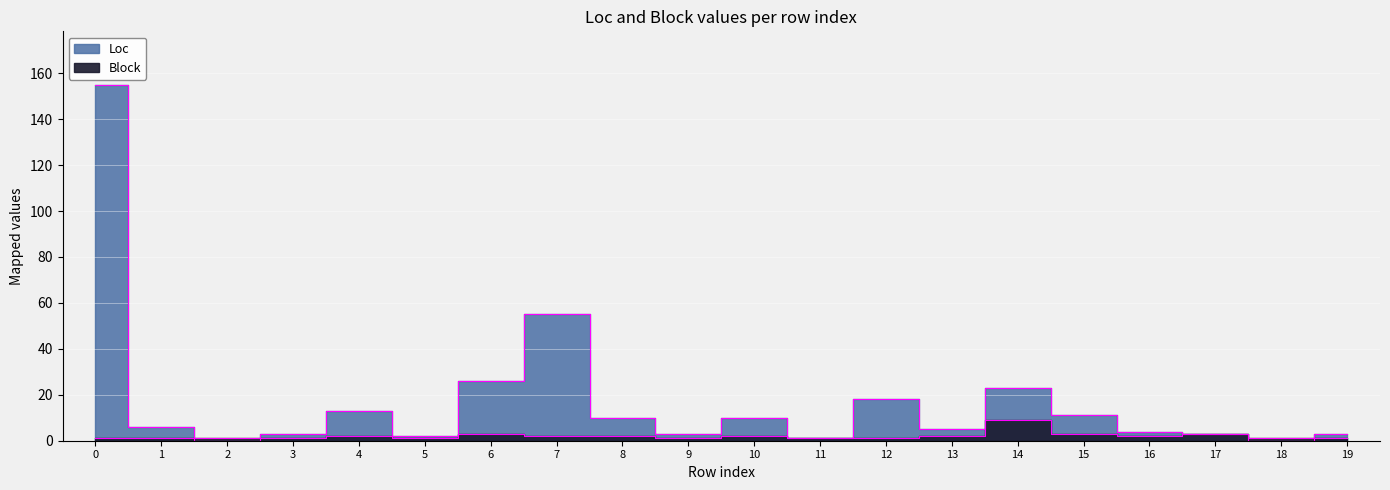

What is the maximum value shown in the chart?

155